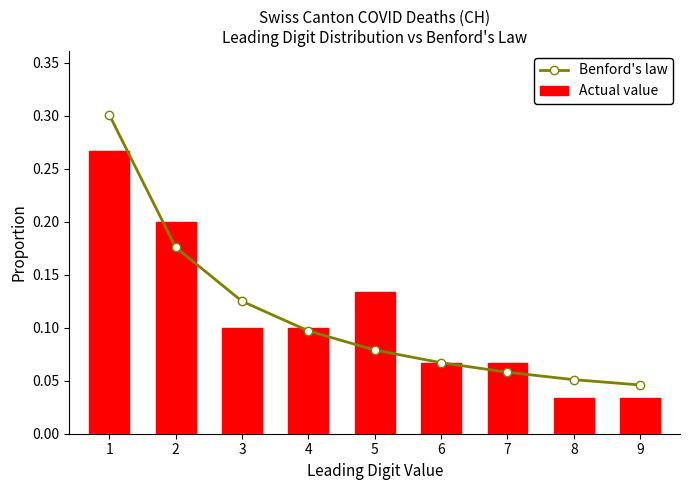

The Actual value series shows 0.3 at 1. True or false?

False